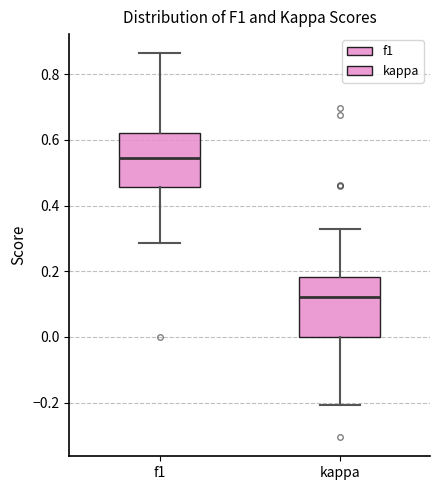

Which box's median line is the lowest?

kappa